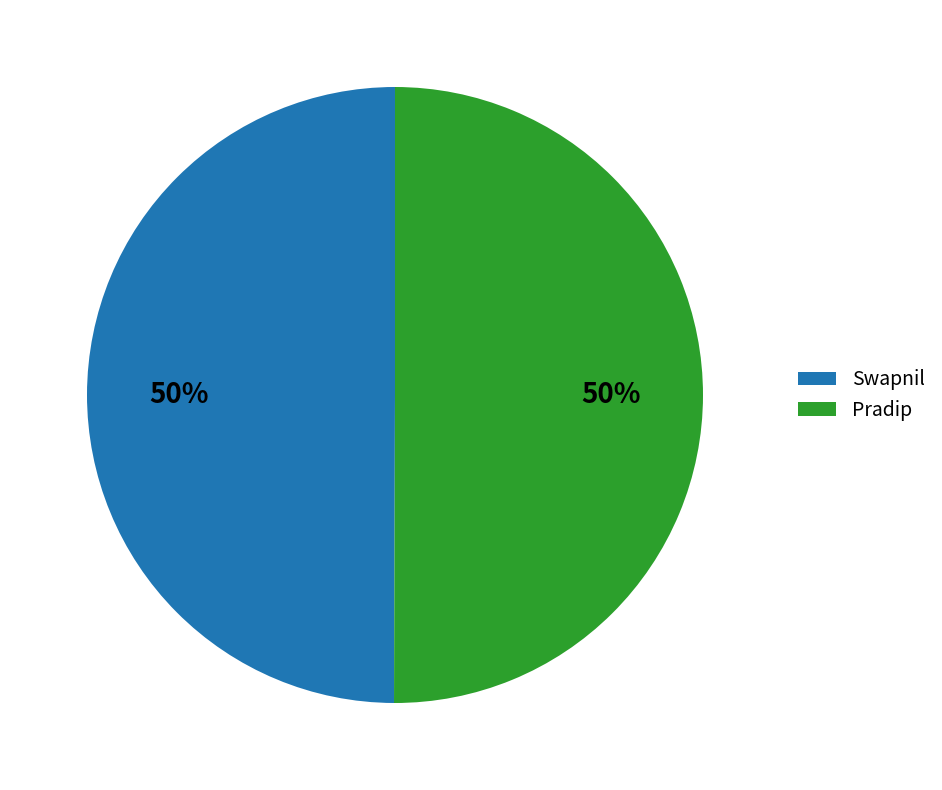

How many segments does this pie chart have?

2